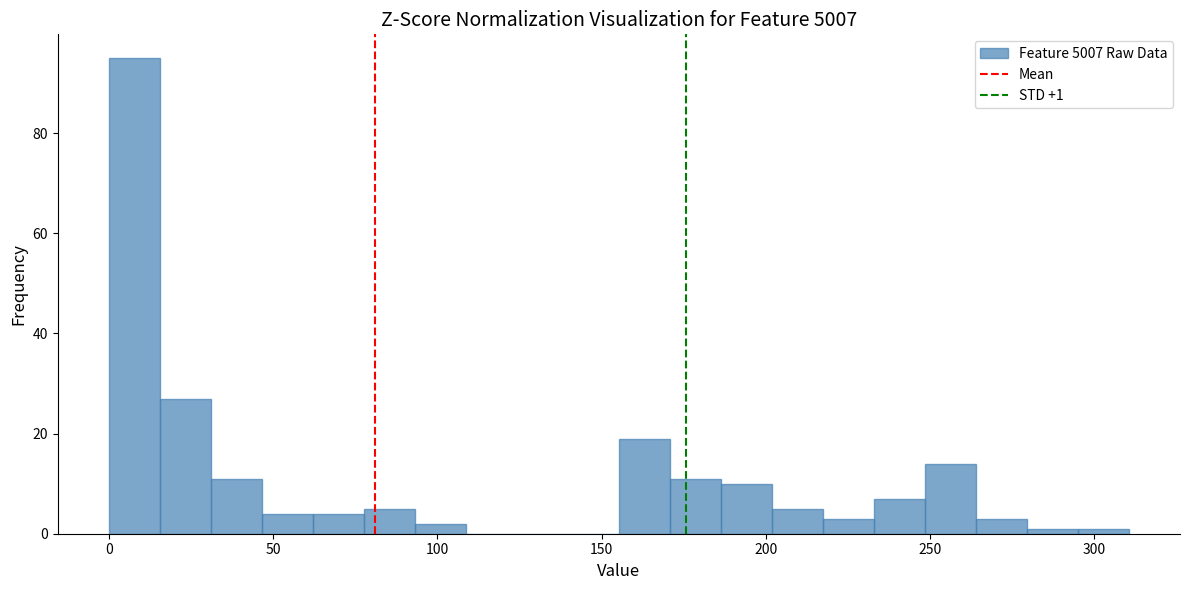

Around what value on the x-axis is the tallest bar? Give the approximate position of its centre, as read against the axis.

10